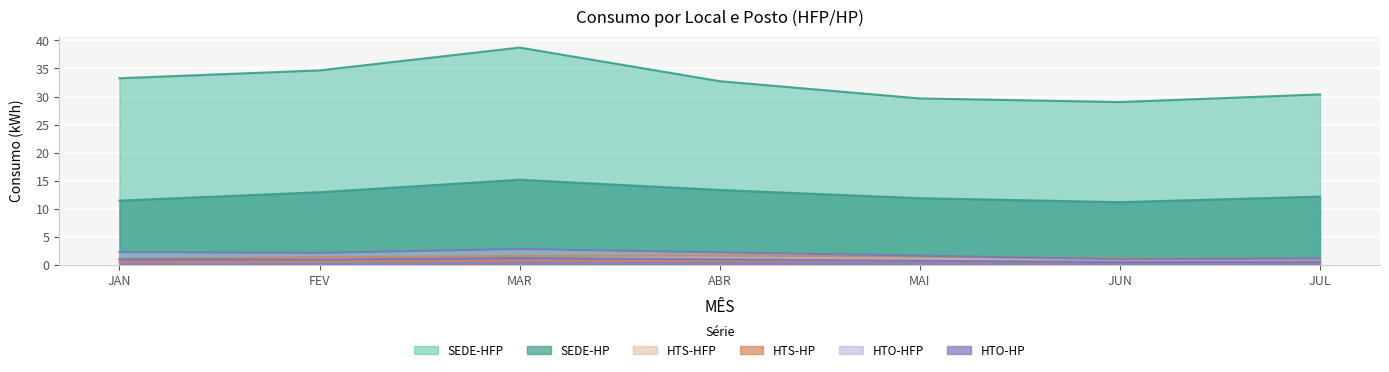

What is the sum of the HTS-HP values at JUN and FEV?

1.0